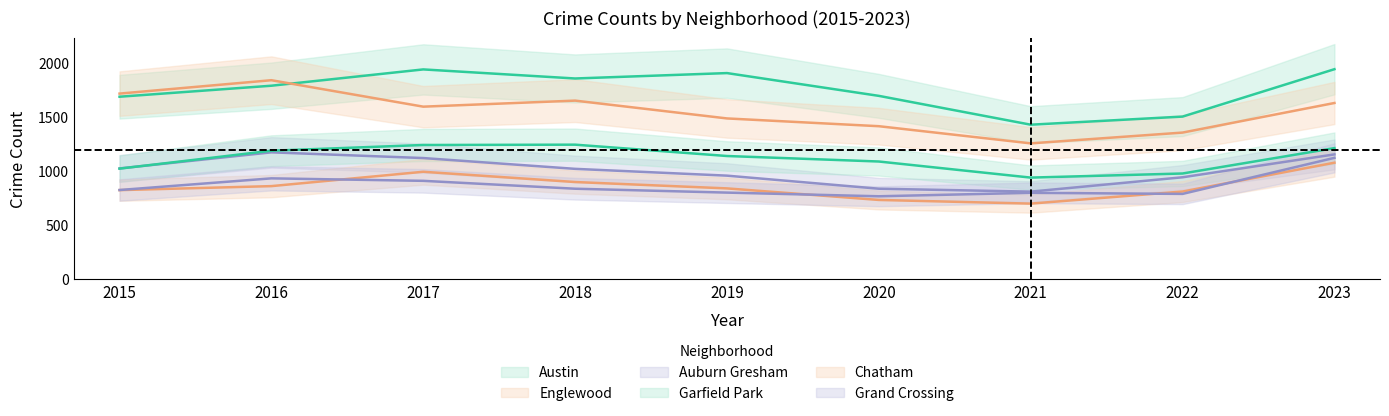

How many lines are shown in the chart?

6